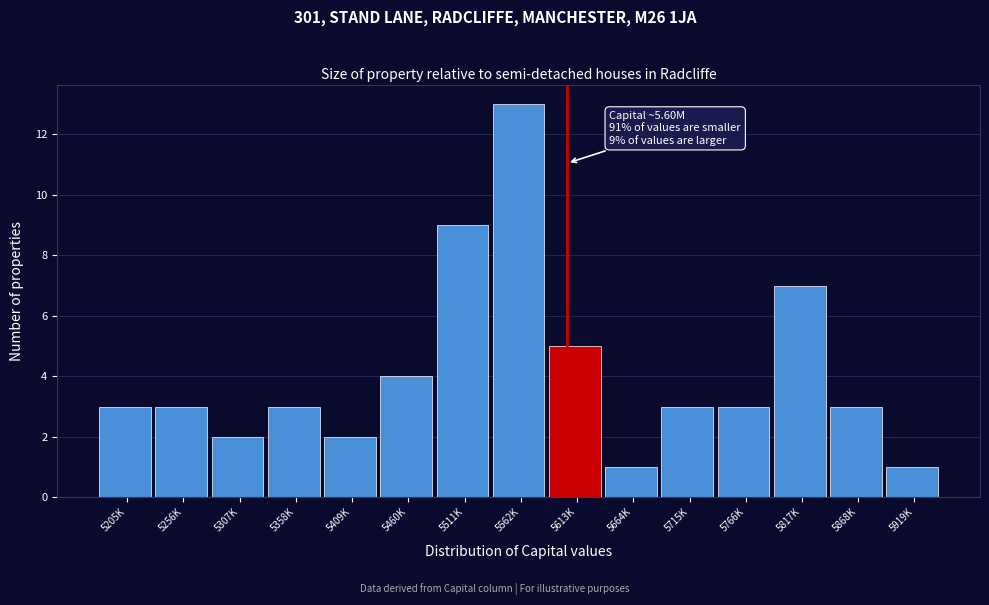

Reading left to right, what are all the values shown in this chart?

5205K=3	5256K=3	5307K=2	5358K=3	5409K=2	5460K=4	5511K=9	5562K=13	5613K=5	5664K=1	5715K=3	5766K=3	5817K=7	5868K=3	5919K=1